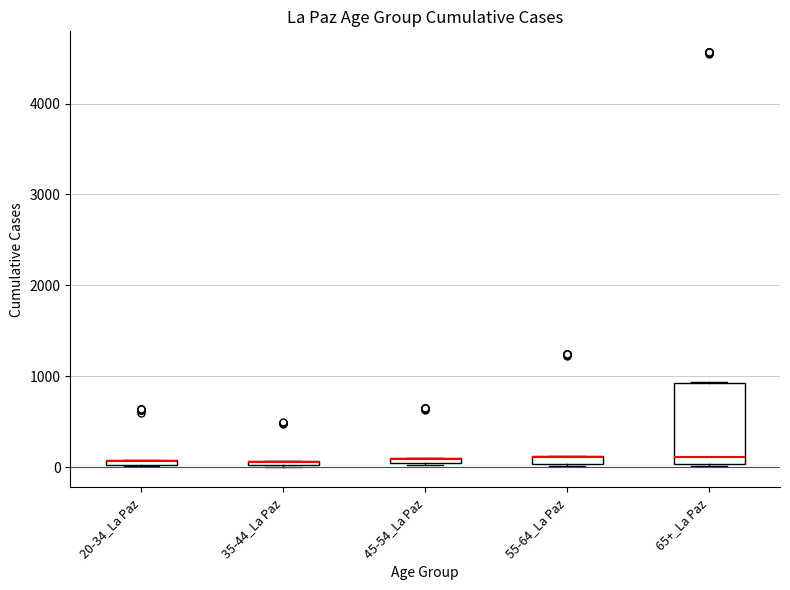

Where is the lower edge of the box for 20-34_La Paz on the y-axis? The values are not printed on the chart, so give them approximately, as read against the axis.

0